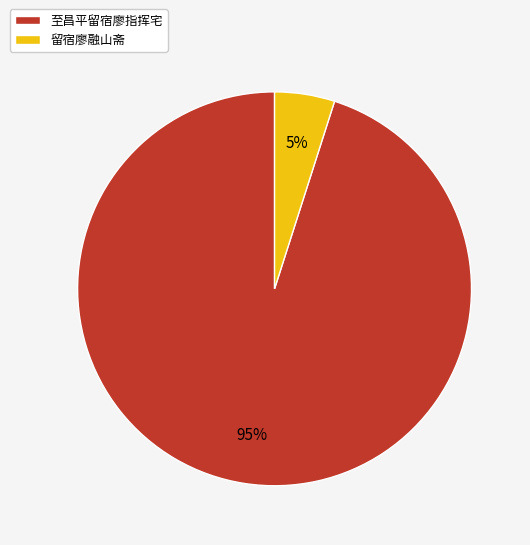

How many segments does this pie chart have?

2